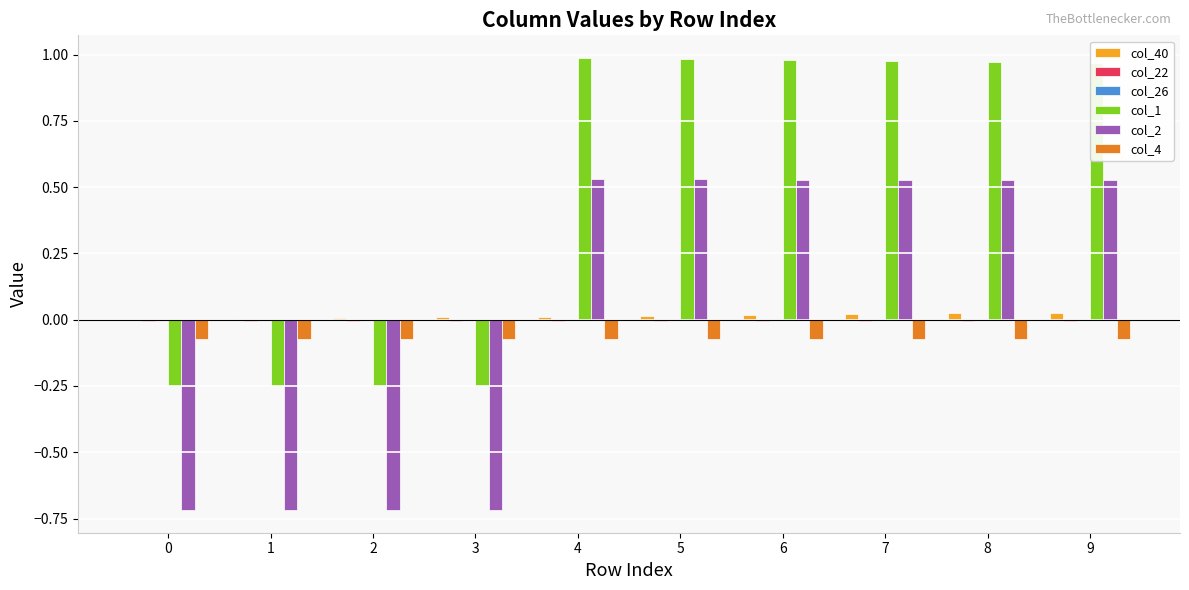

How many groups of bars are there?

10